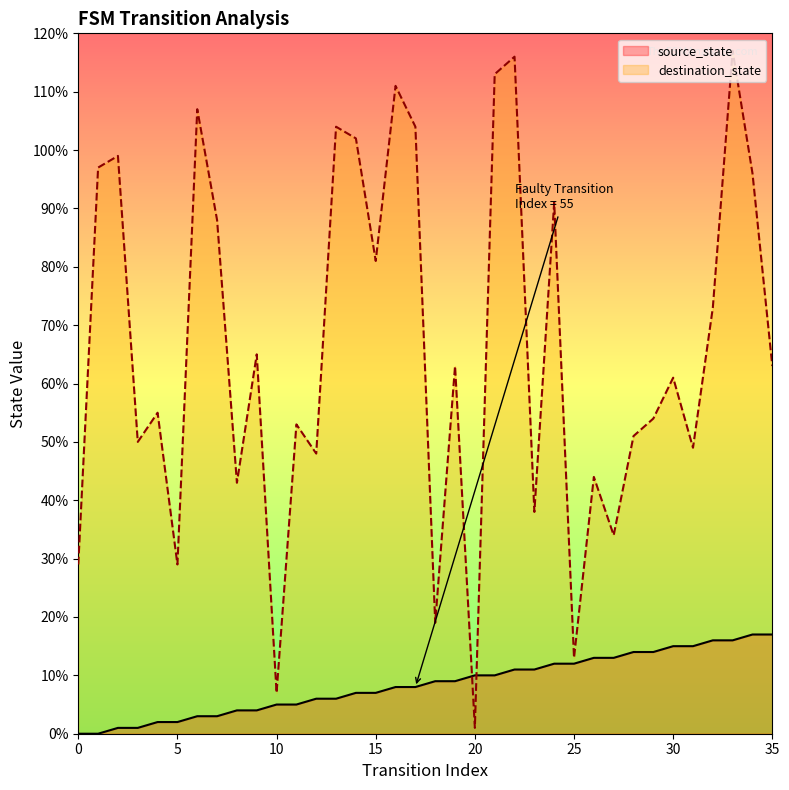

What is the label of the 25th point from the left?

24